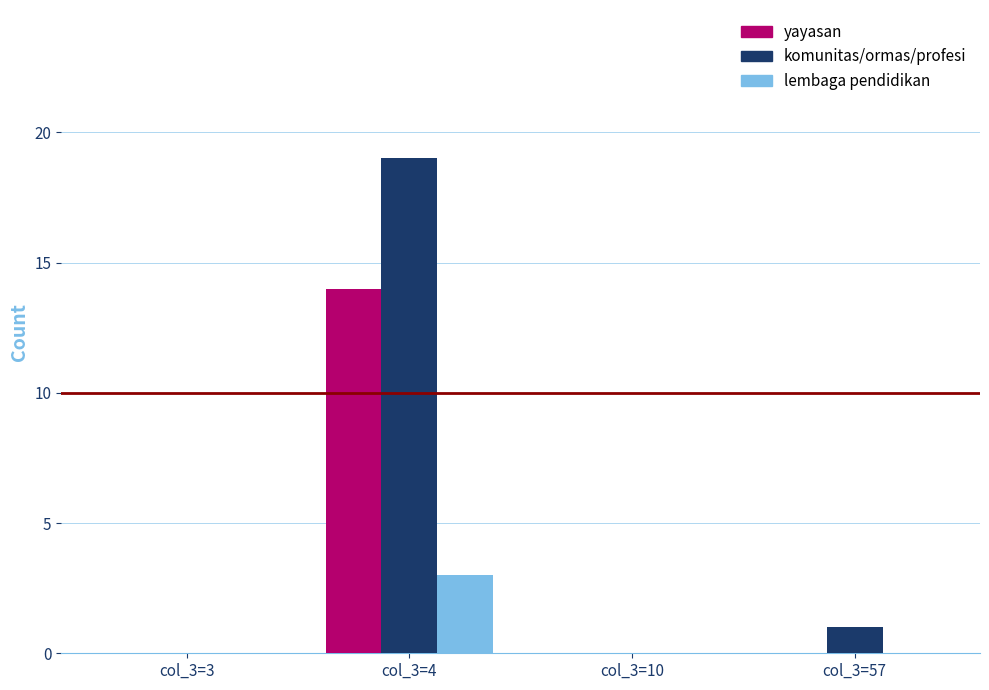

Are the bars horizontal?

No